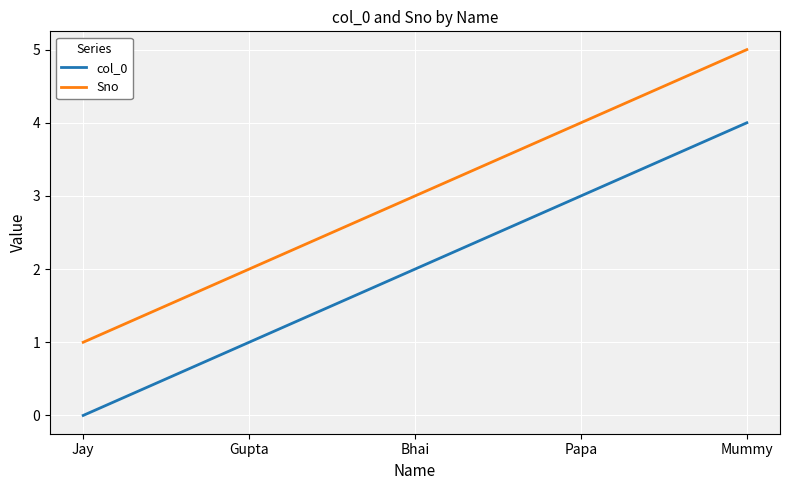

Reading left to right, transcribe all the data shown in this chart.

col_0: Jay=0	Gupta=1	Bhai=2	Papa=3	Mummy=4
Sno: Jay=1	Gupta=2	Bhai=3	Papa=4	Mummy=5